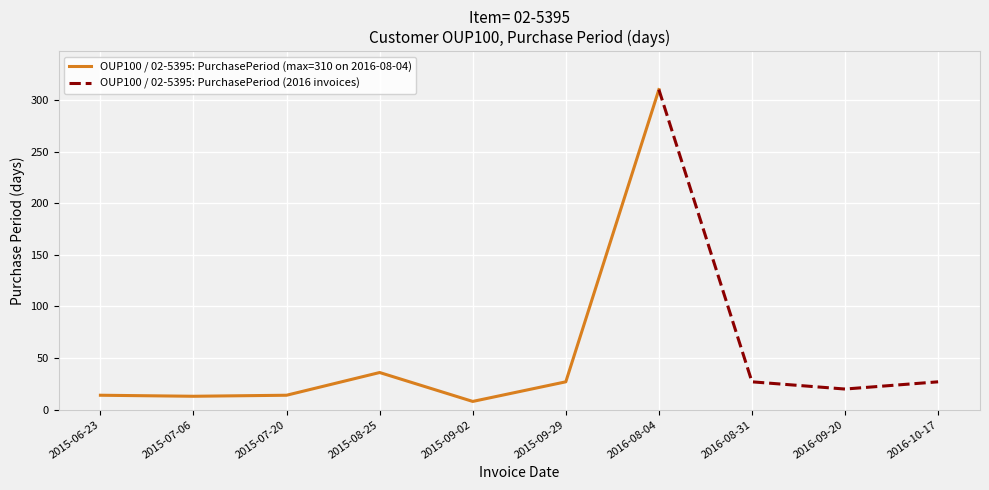

List the labels in order of value, smallest first.

2015-09-02, 2015-07-06, 2015-06-23, 2015-07-20, 2016-09-20, 2015-09-29, 2016-08-31, 2016-10-17, 2015-08-25, 2016-08-04